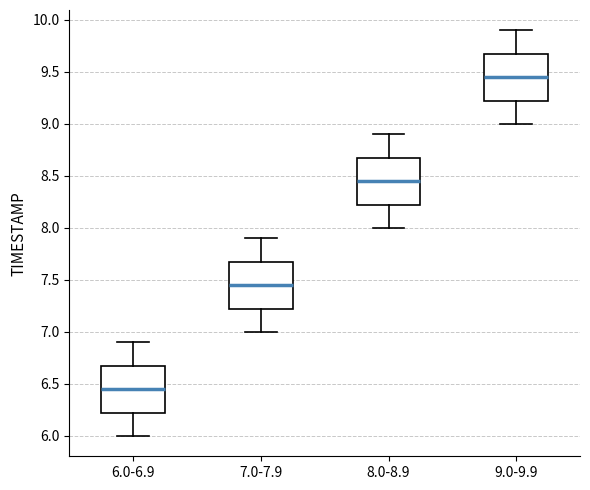

Which box's median line is the lowest?

6.0-6.9